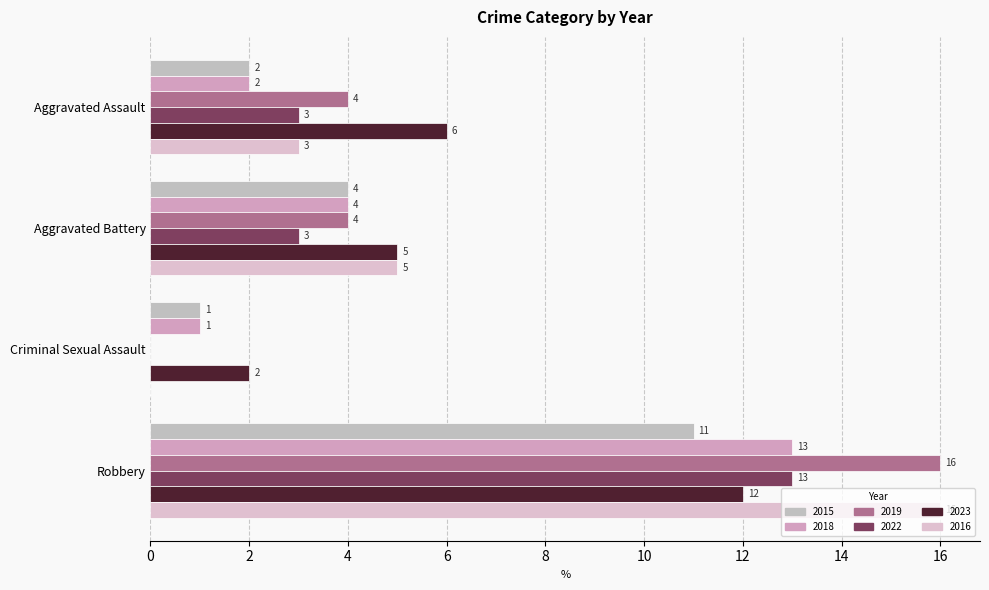

Where does the 2018 series first go above 4?

Robbery